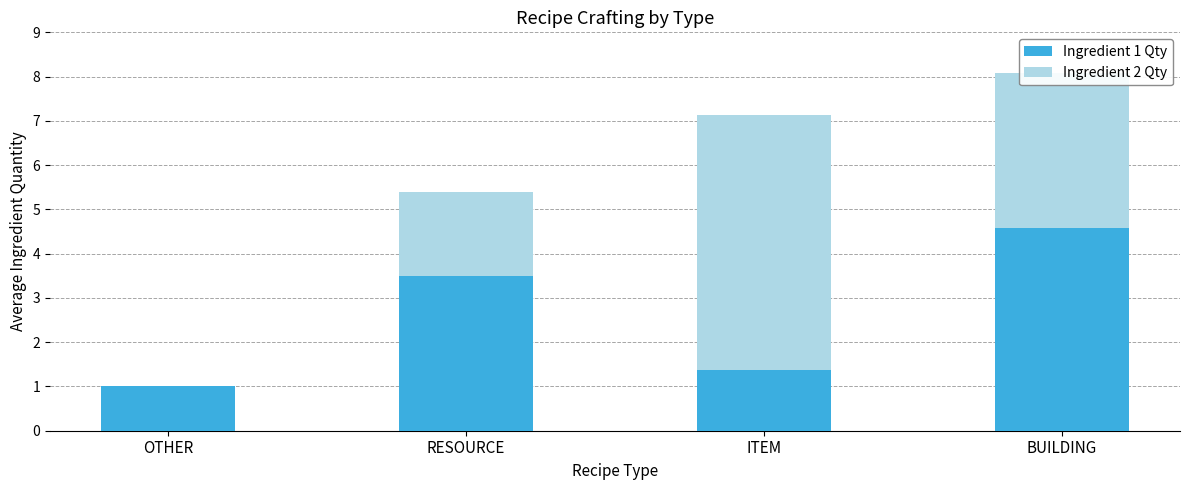

What is the sum of all Ingredient 1 Qty values?

10.4